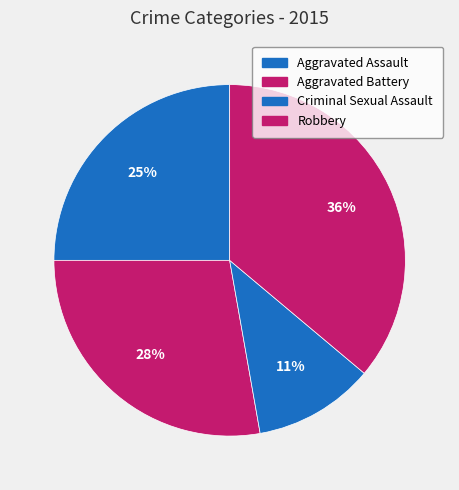

How many slices are in this pie chart?

4